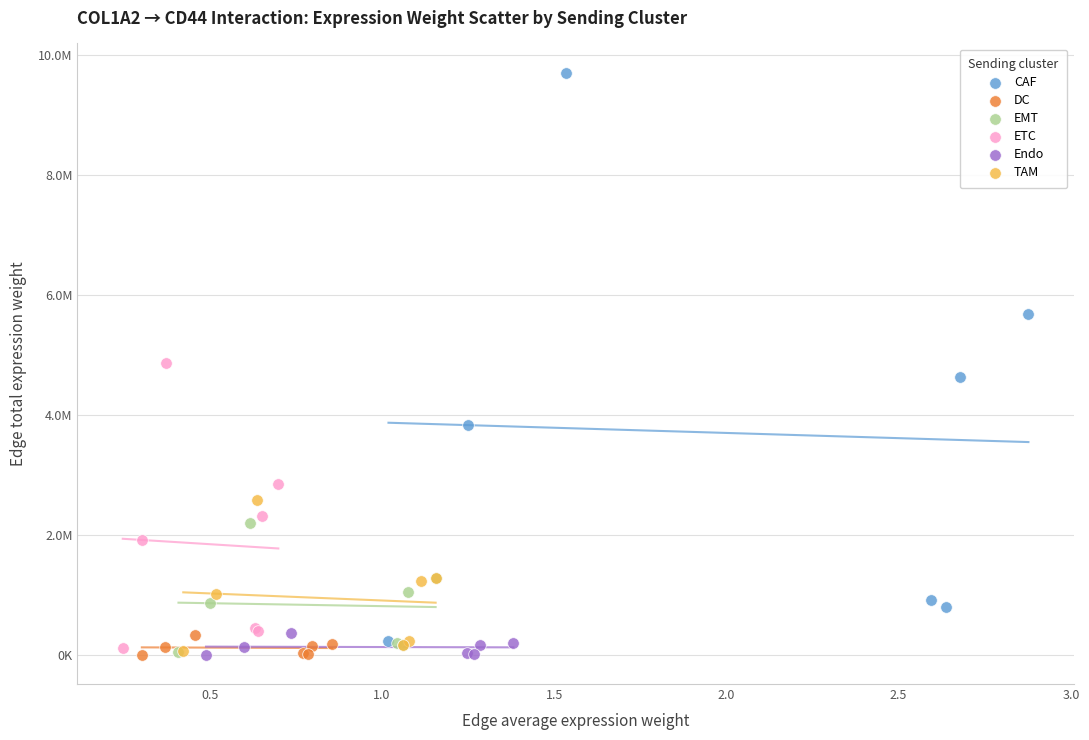

What are all the series names shown in the legend?

CAF, DC, EMT, ETC, Endo, TAM